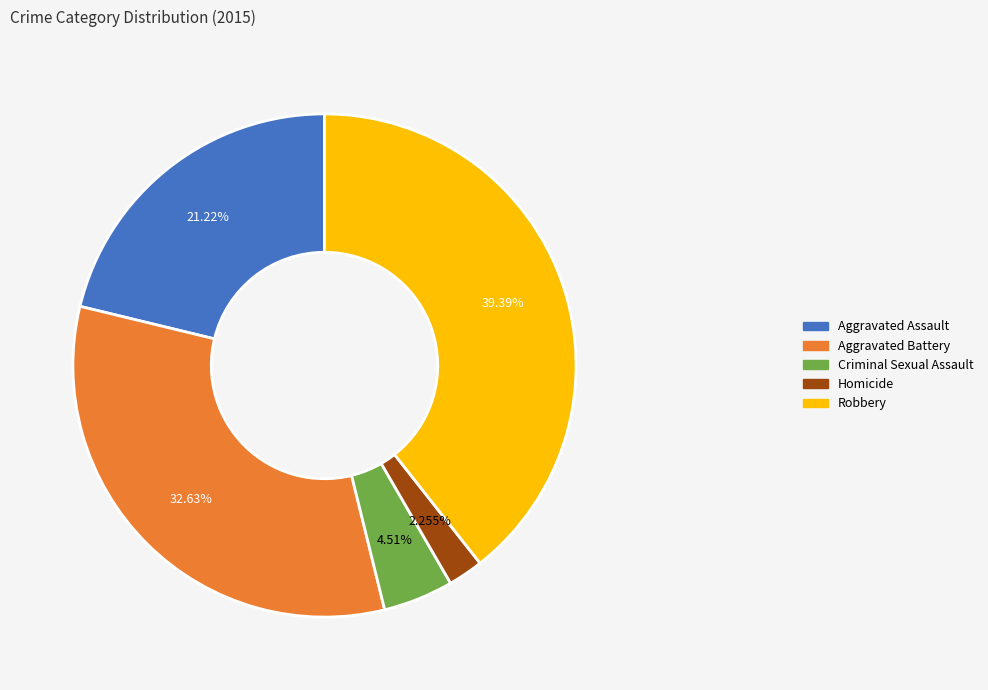

What is the ratio of the value at Criminal Sexual Assault to the value at Aggravated Battery?

0.1